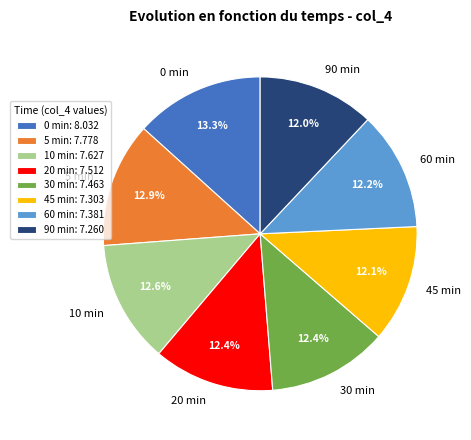

Approximately how many times larger is the value at 45 min compared to 5 min?

0.9